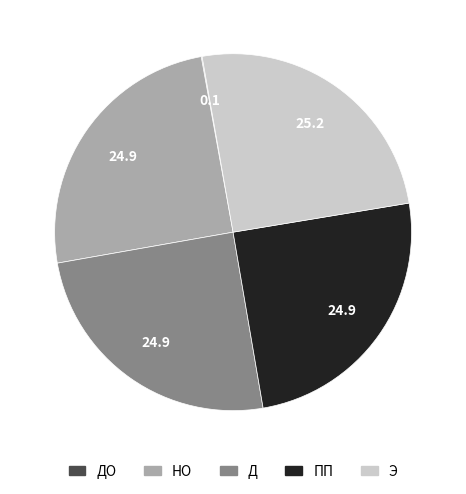

Is there any slice that represents more than half of the pie?

No